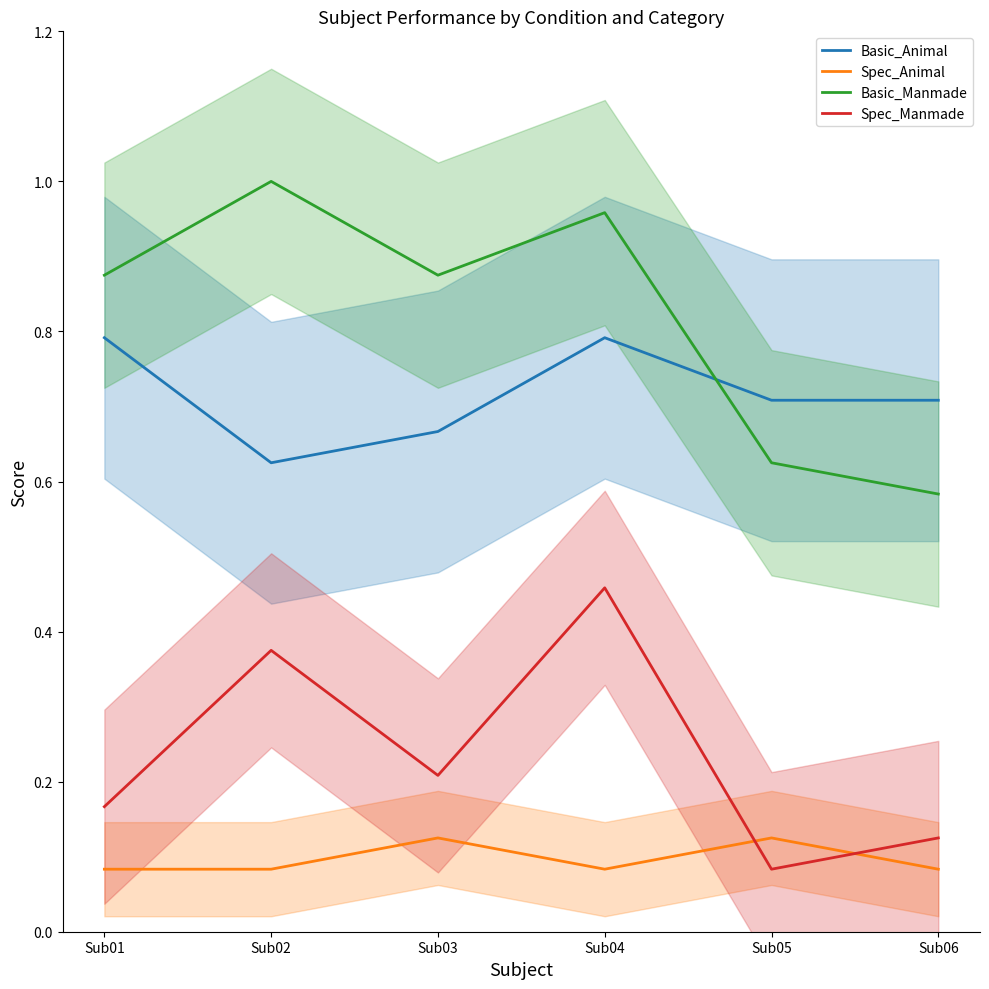

At which category is the sum across all series the highest?

Sub04